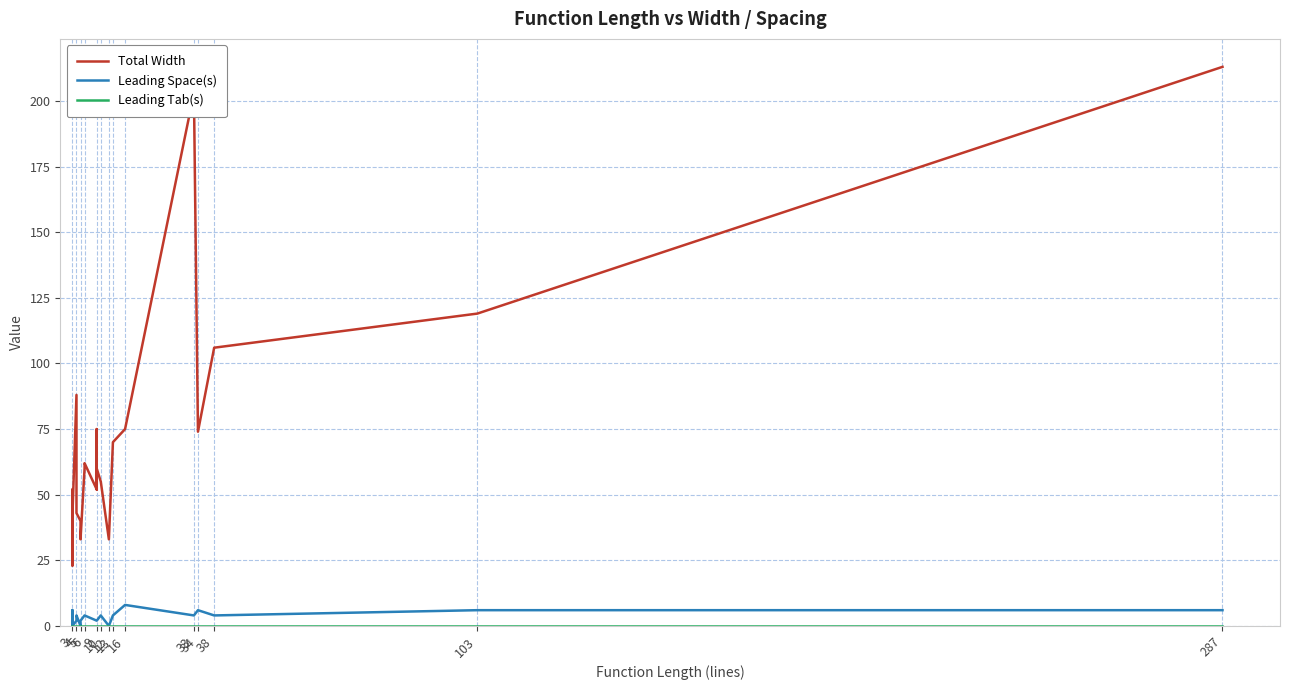

How many data points does each series have?

40